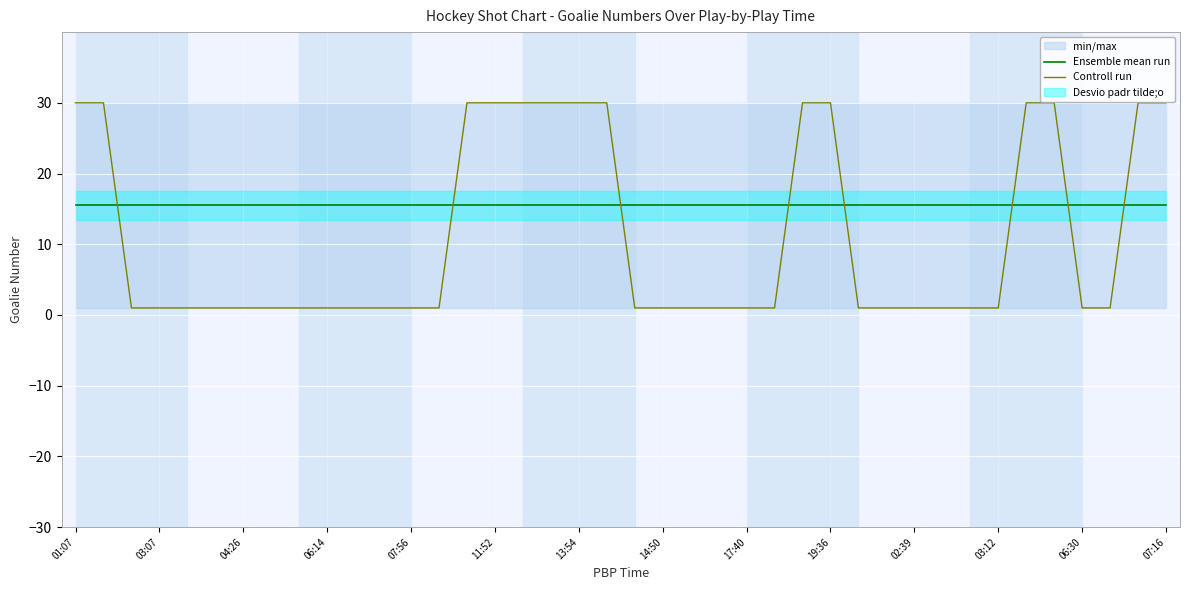

At which category is the sum across all series the highest?

01:07